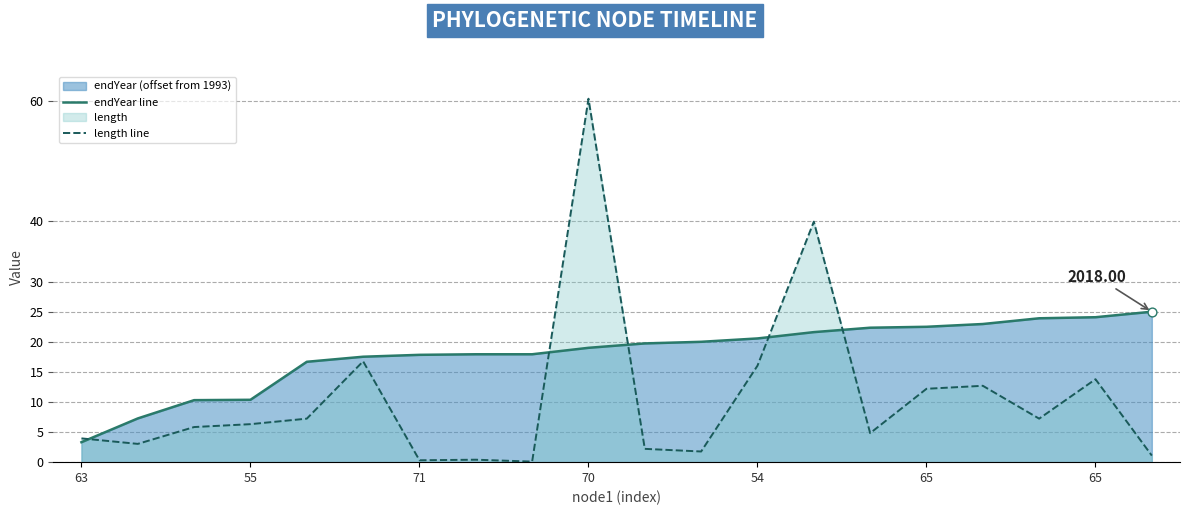

Which series has the widest spread of Y values?

length line